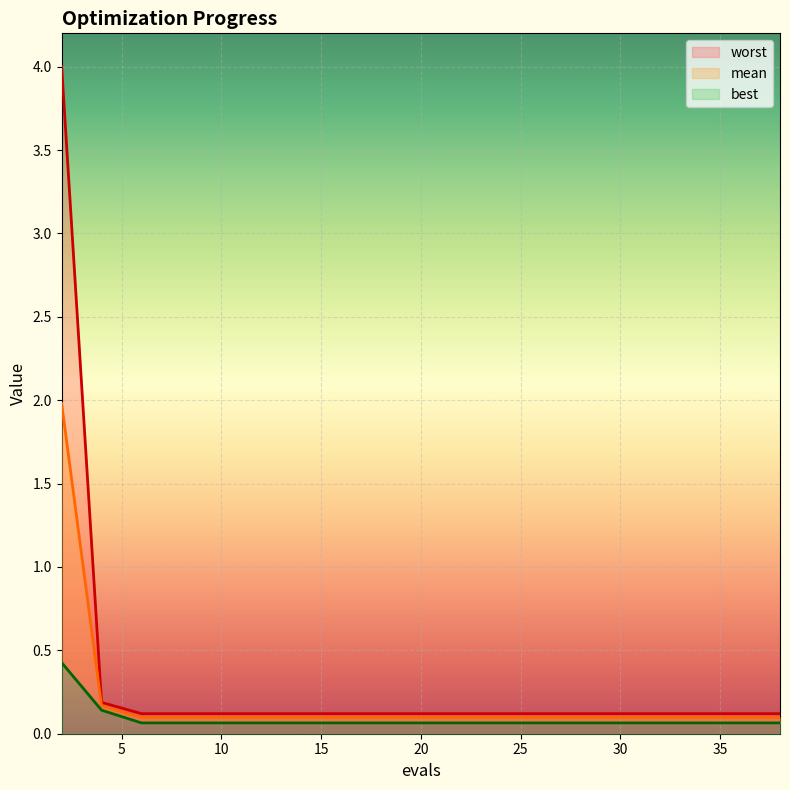

The value of mean at 4 is 0.2. True or false?

False